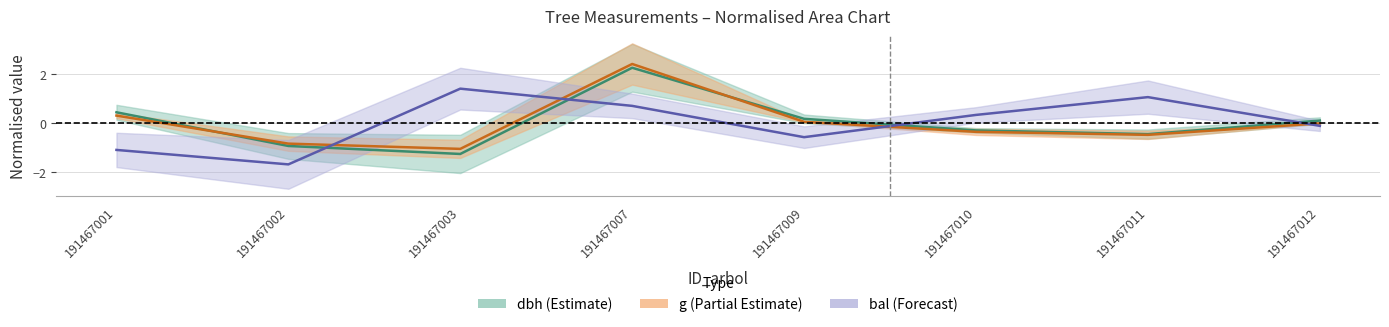

Read the bal value at 191467009.

-0.6